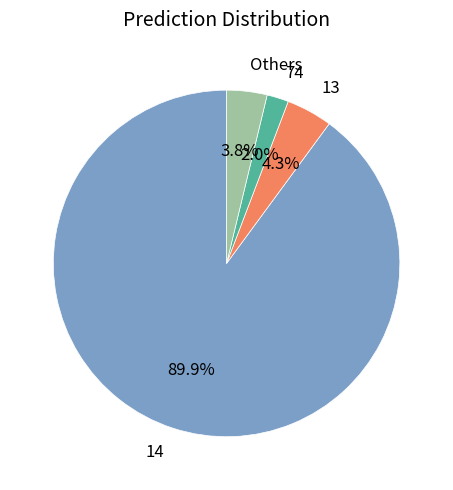

Which category has the biggest portion of the pie?

14